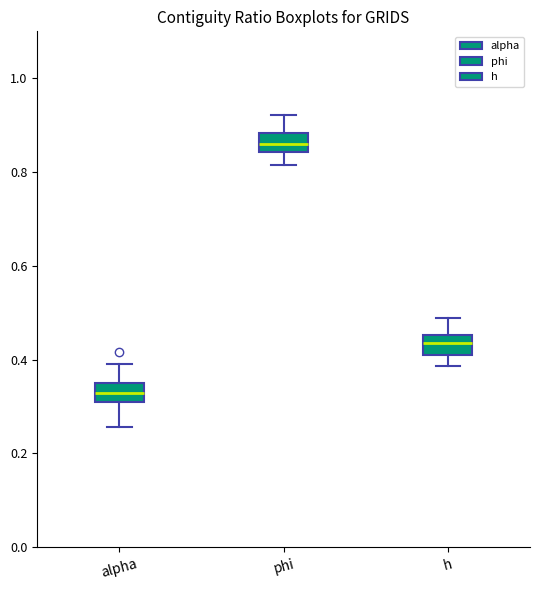

Where is the lower edge of the box for phi on the y-axis? The values are not printed on the chart, so give them approximately, as read against the axis.

0.84